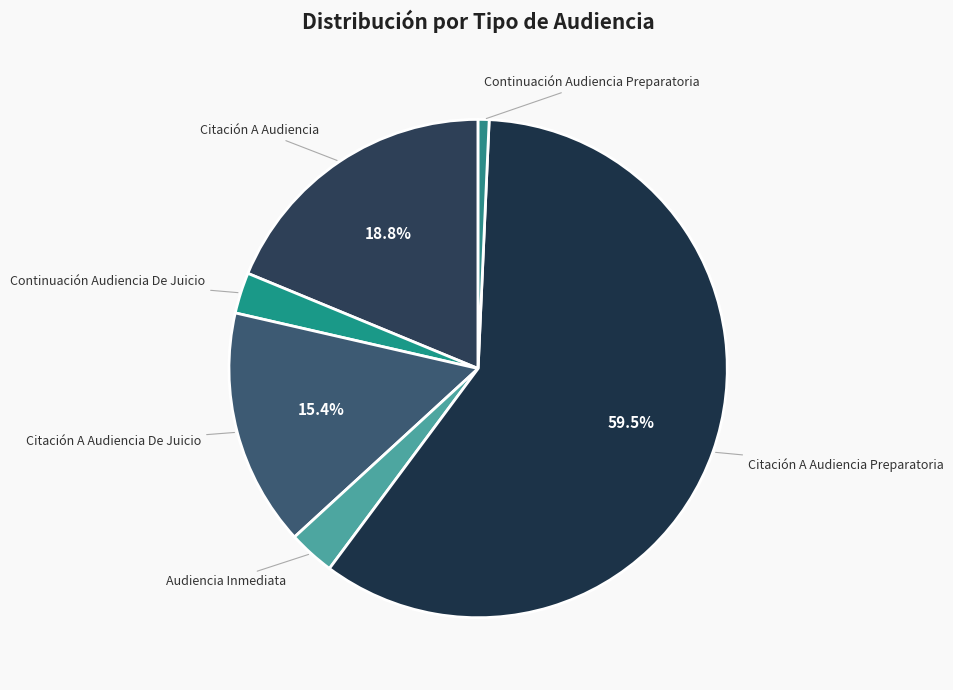

How many segments does this pie chart have?

6